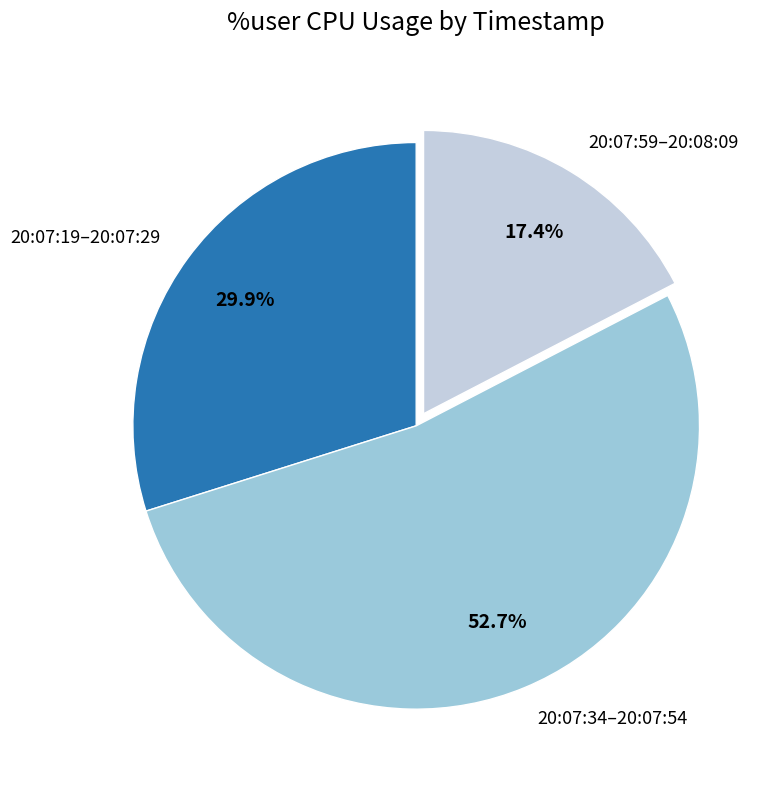

How many slices are in this pie chart?

3